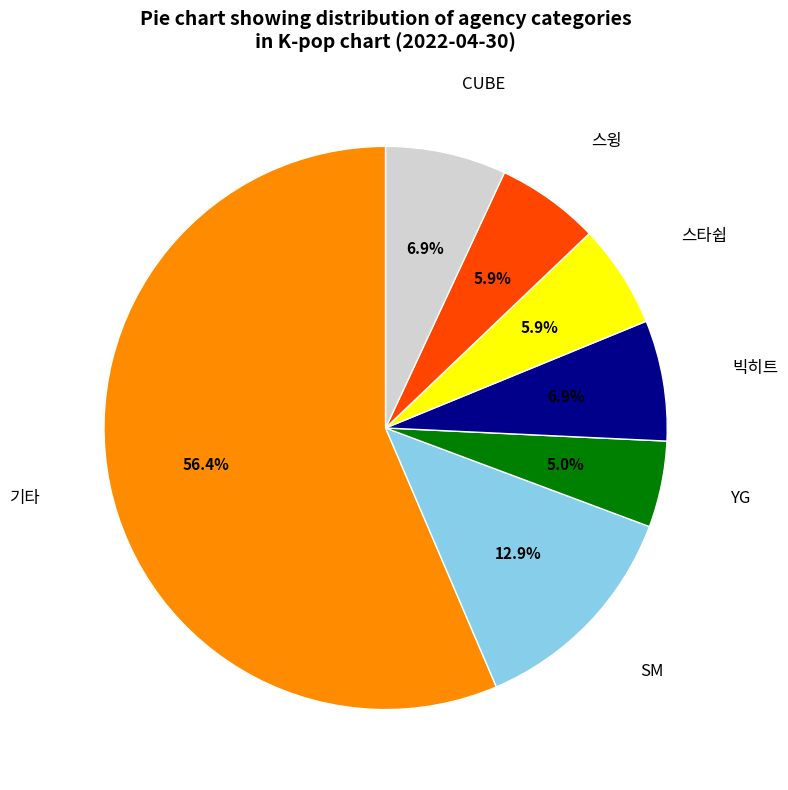

Which has a higher value, YG or 스윙?

스윙